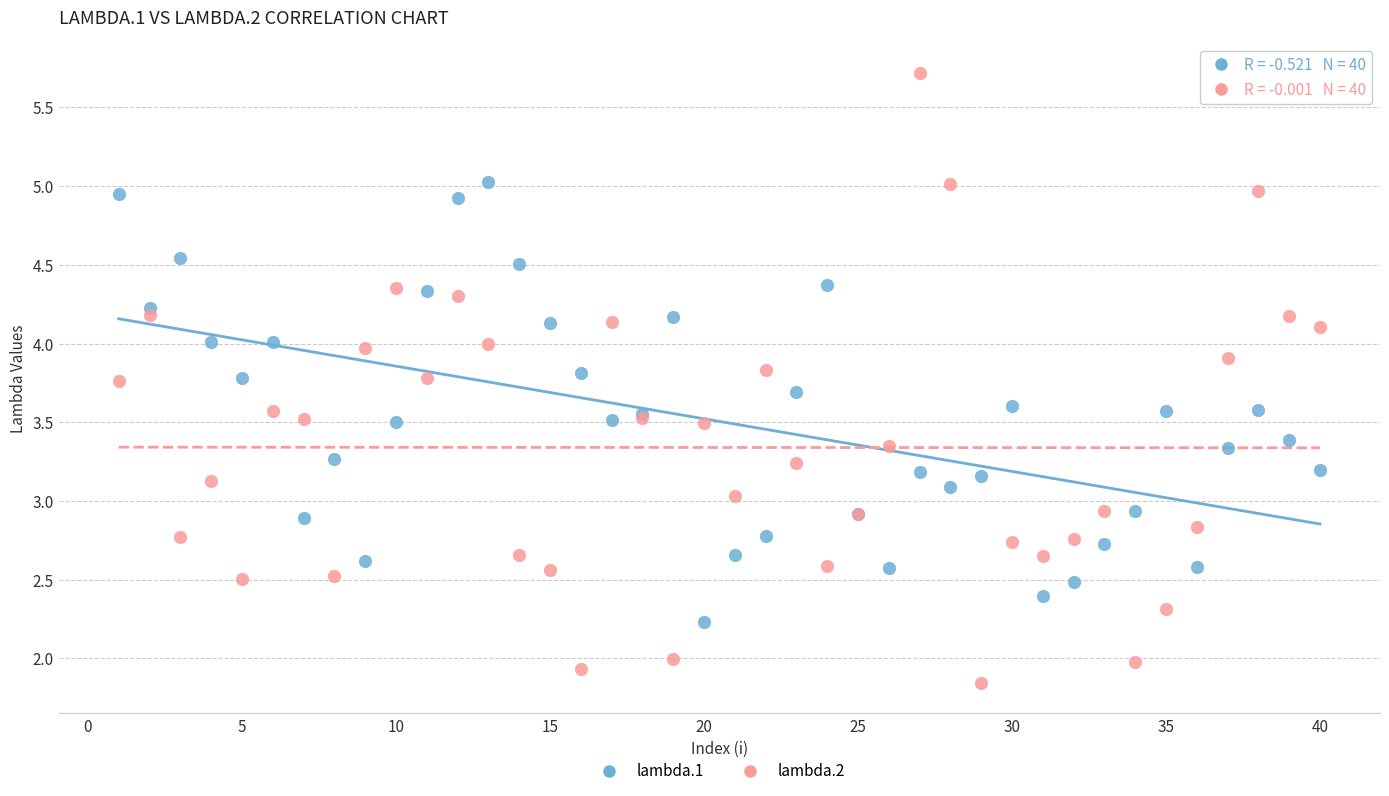

Which series has the largest Y range (max minus min)?

lambda.2